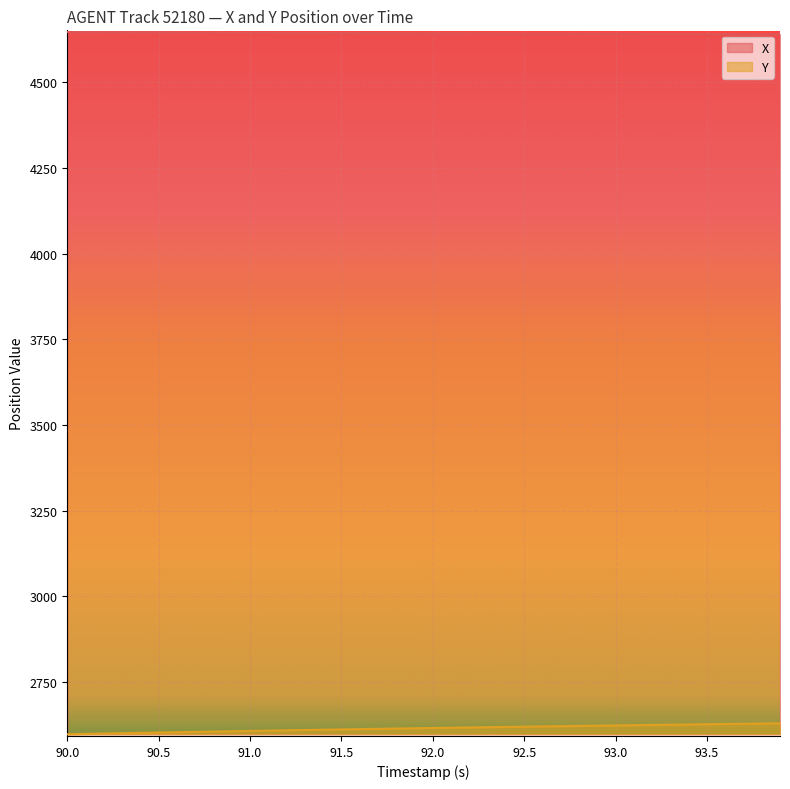

Which label corresponds to the smallest value in the chart?

90.0